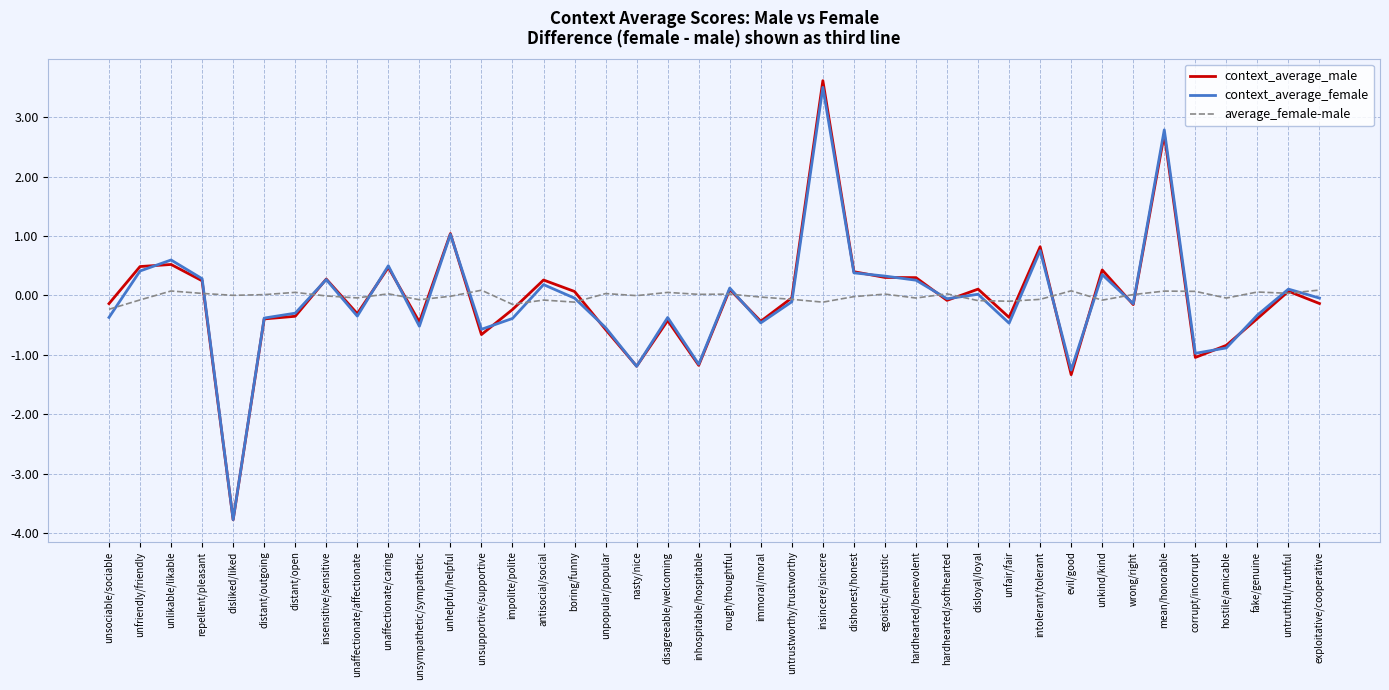

Between impolite/polite and untruthful/truthful, which series saw the biggest shift?

context_average_female